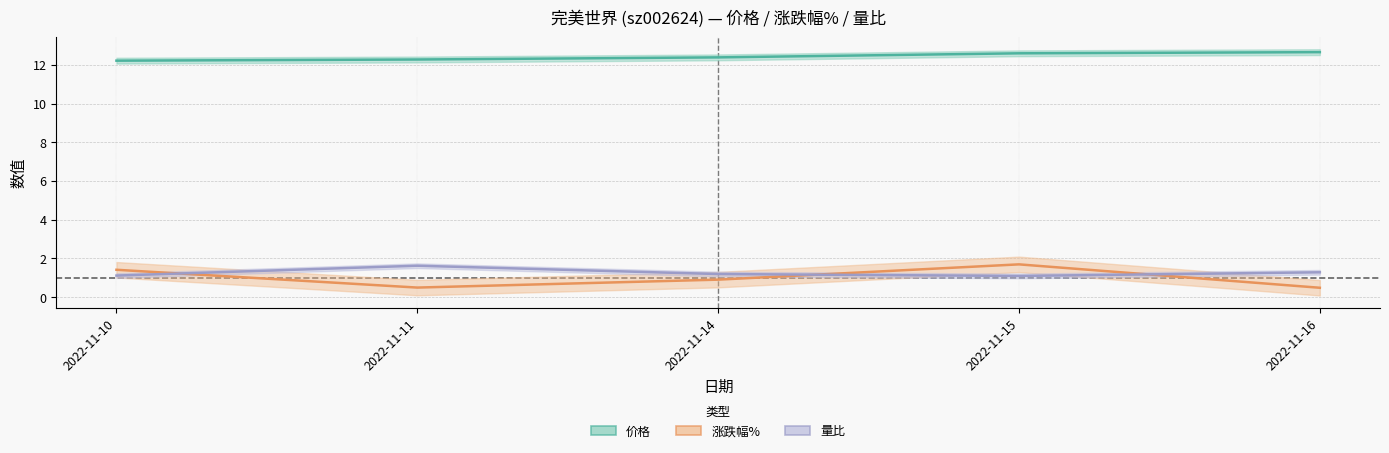

Which series changed the most between 2022-11-10 and 2022-11-14?

涨跌幅%